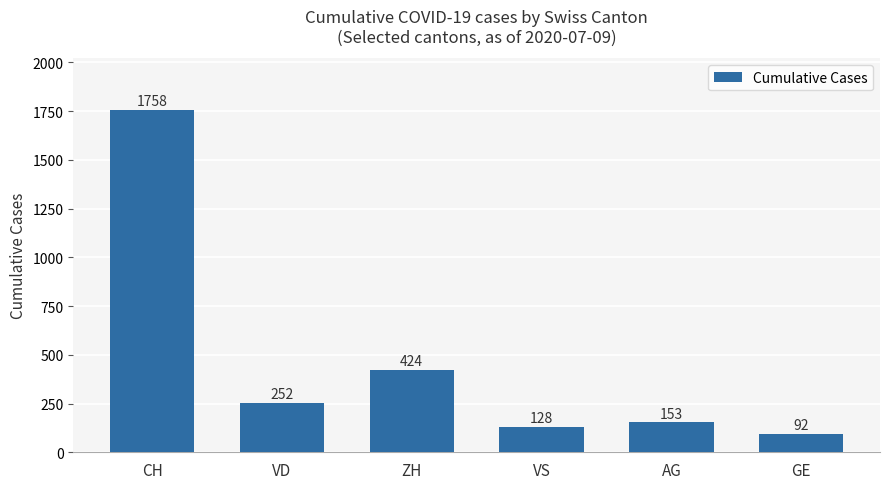

What is the smallest value displayed?

92